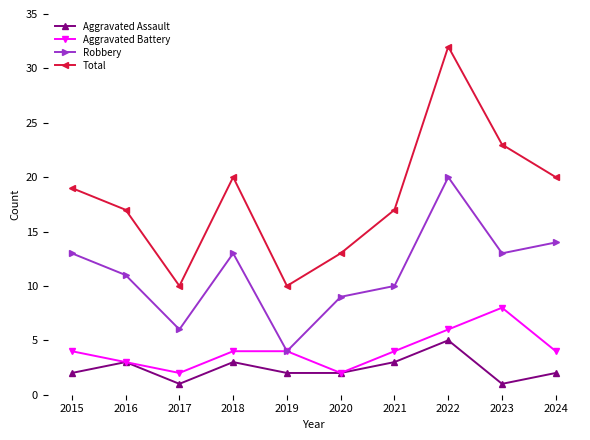

What is the highest value of the Robbery series?

20